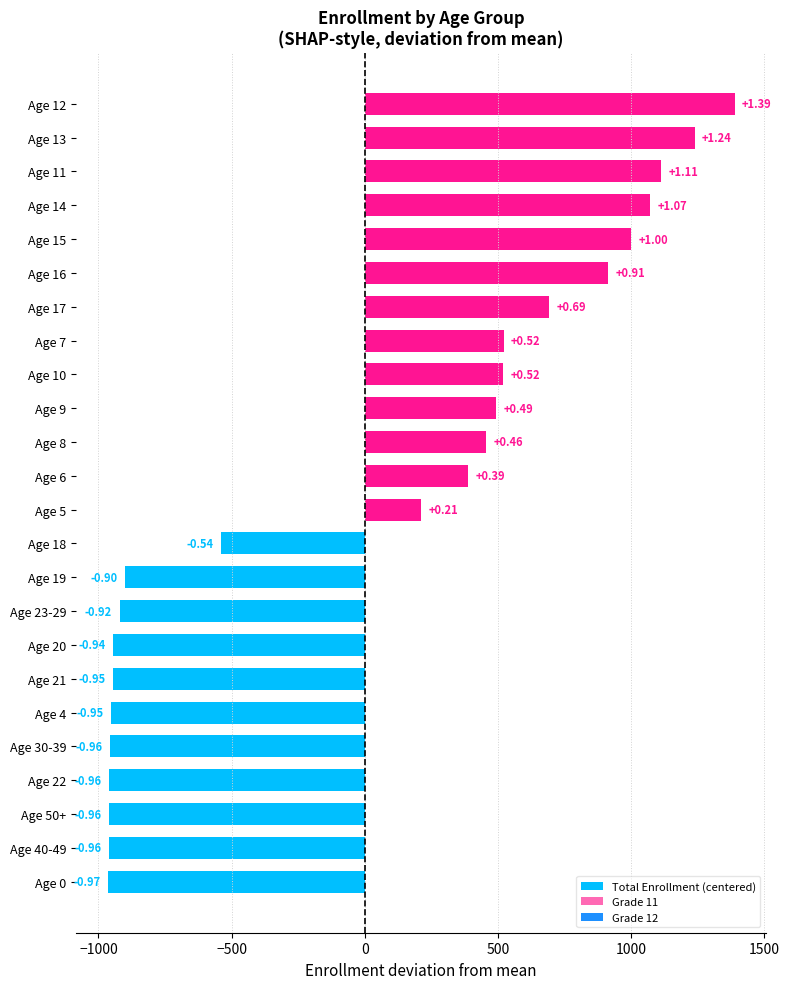

Does the chart contain any negative values?

Yes